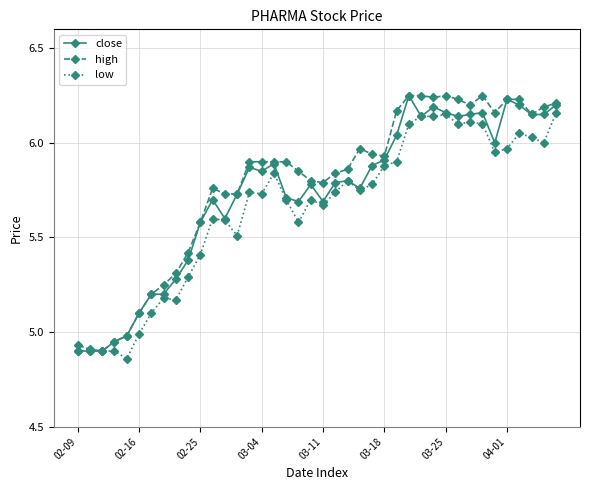

Rank the series by their maximum value, from highest to lowest.

close, high, low